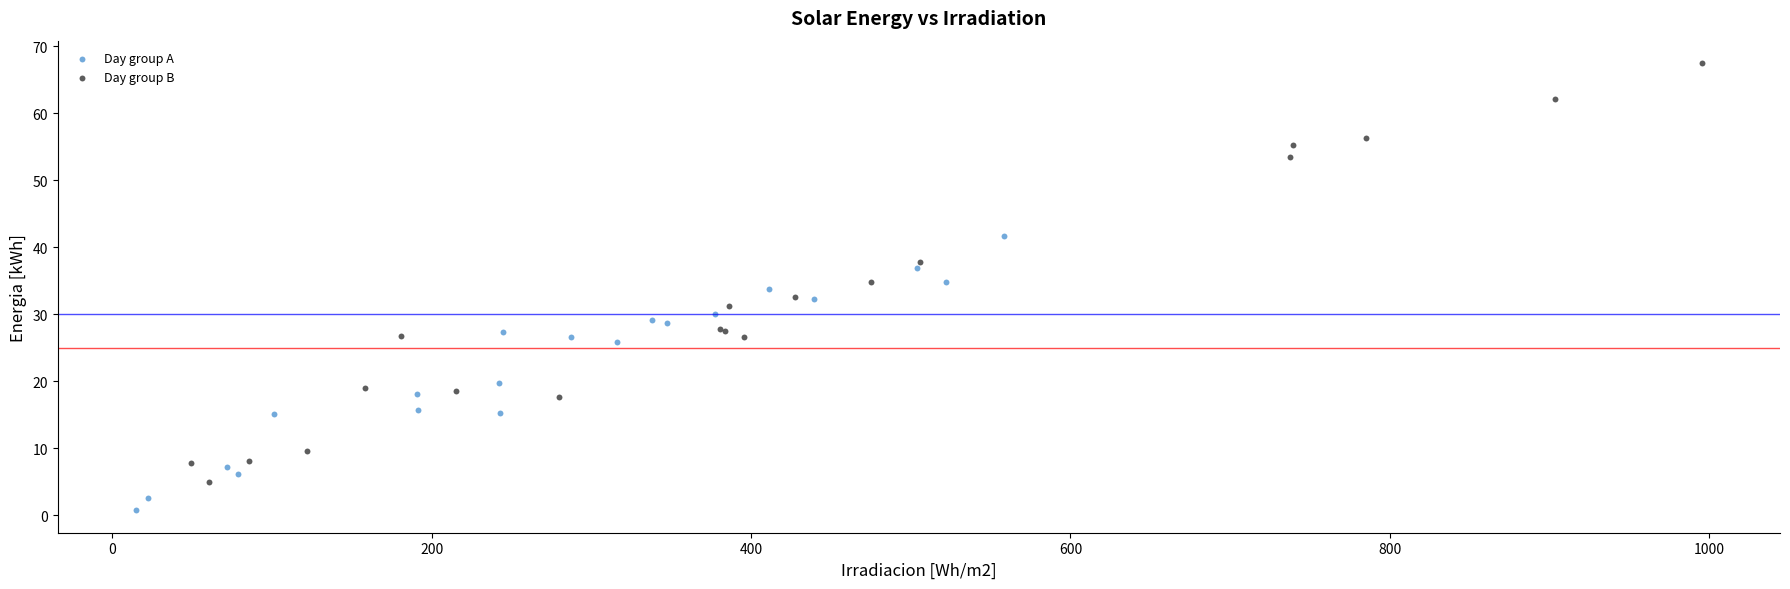

Which series has the largest Y range (max minus min)?

Day group B